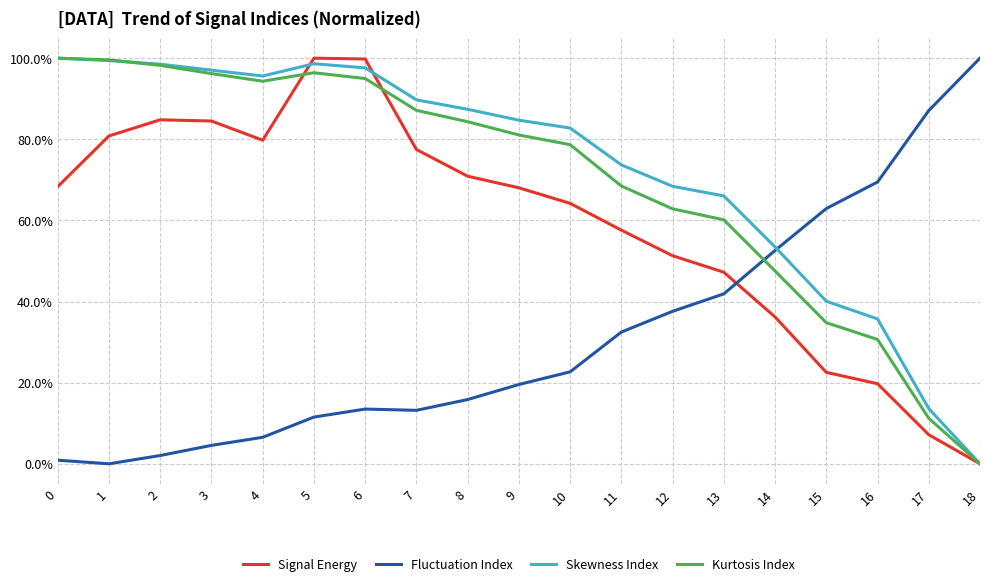

What is the difference between the Kurtosis Index values at 16 and 3?

0.7